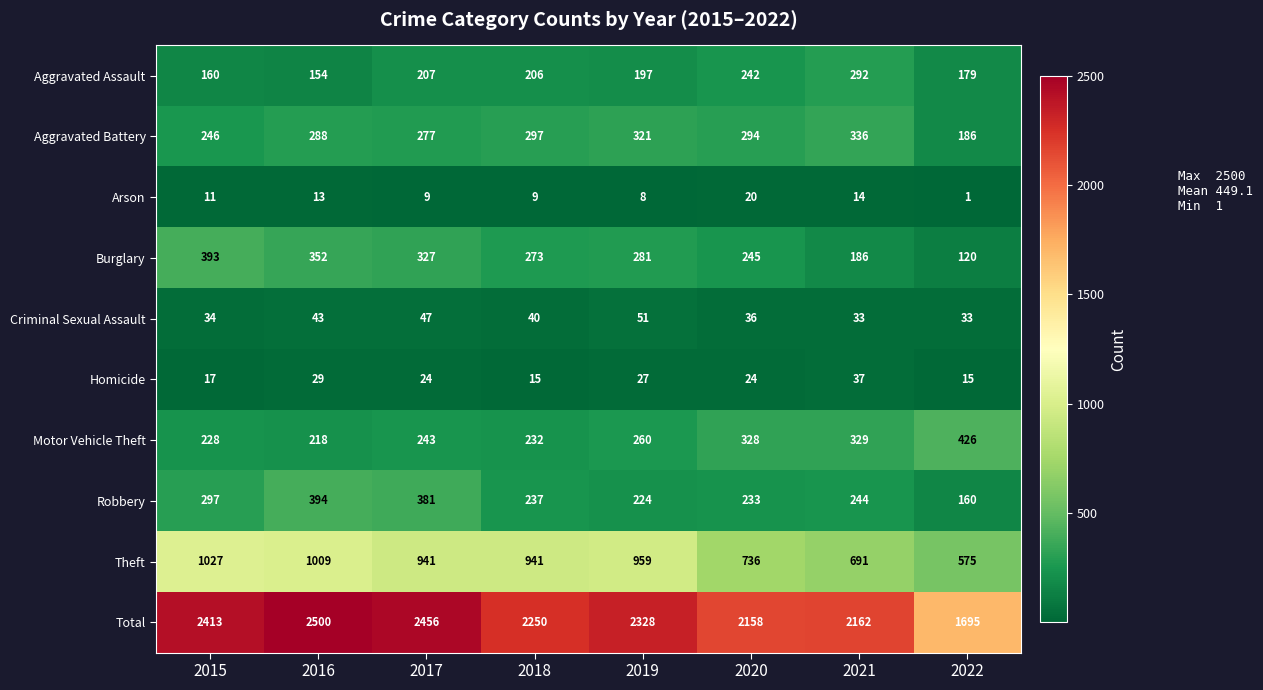

What is the total value across all series at 2017?

4912